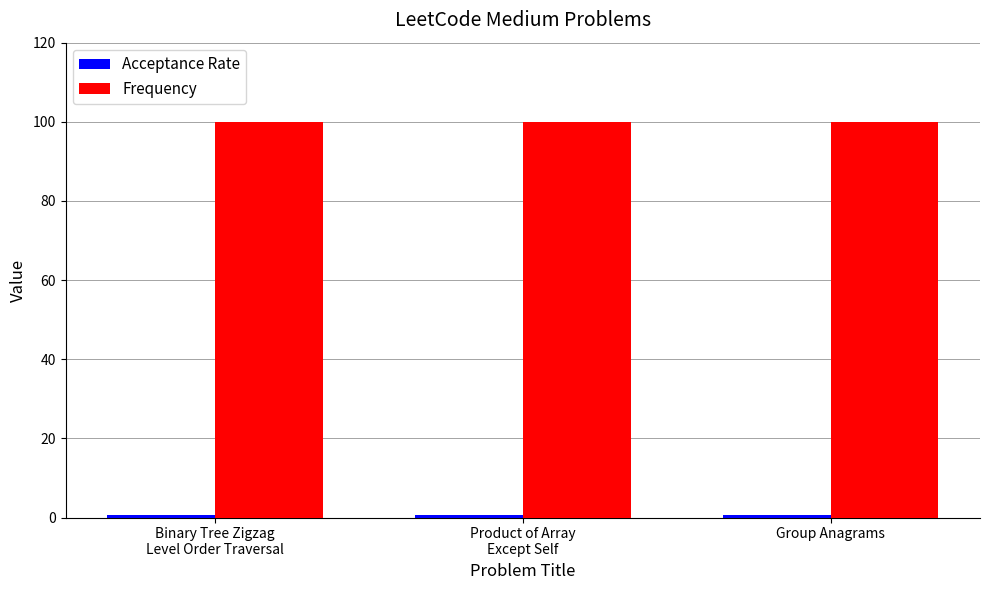

How many data points does each series have?

3